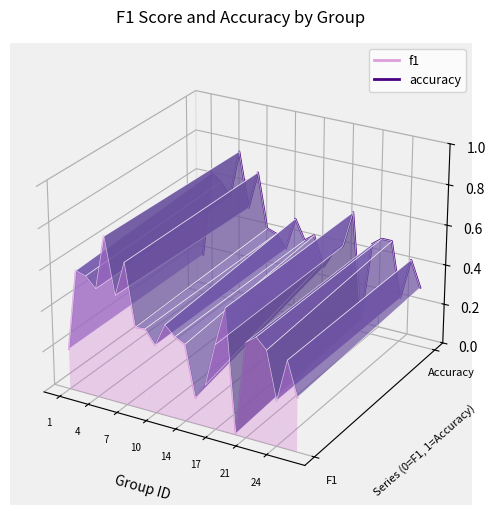

Is the value of f1 at 21 greater than the value of accuracy at 20?

No